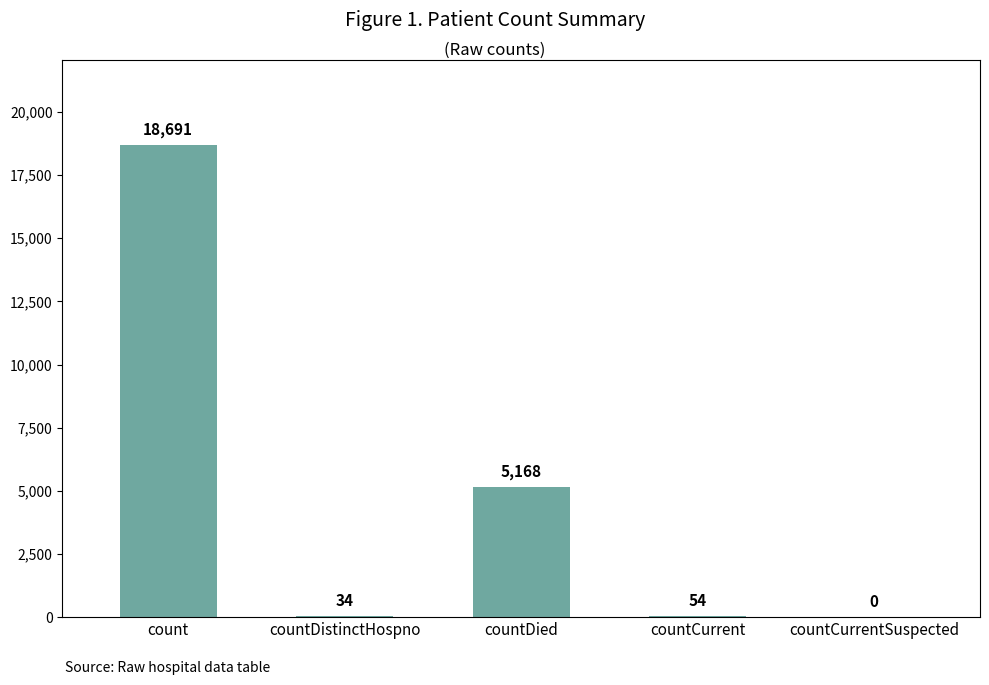

Count the number of categories in the chart.

5